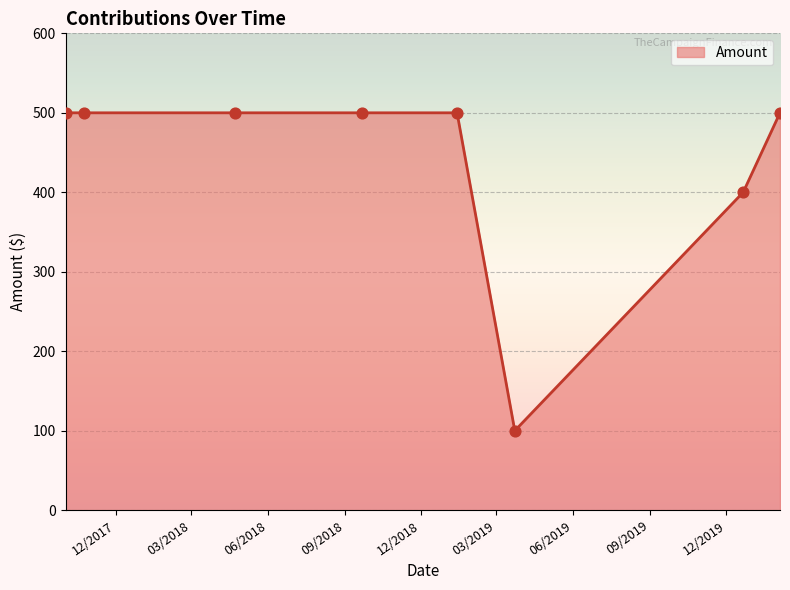

What is the smallest value displayed?

100